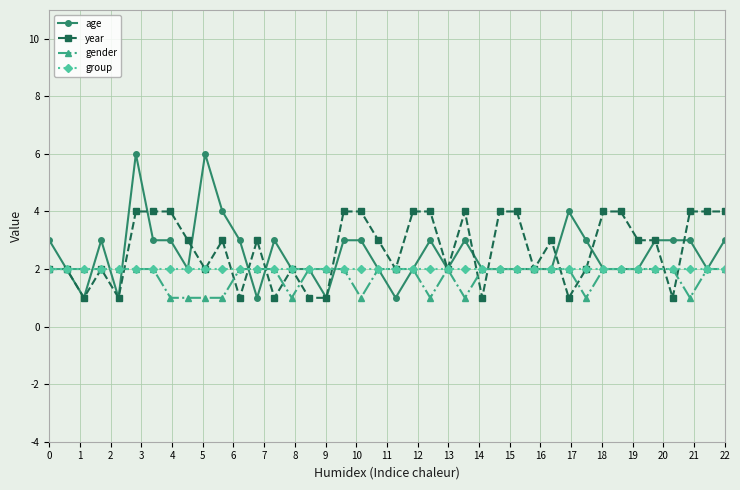

True or false: age has more than 1 interior local peaks.

True